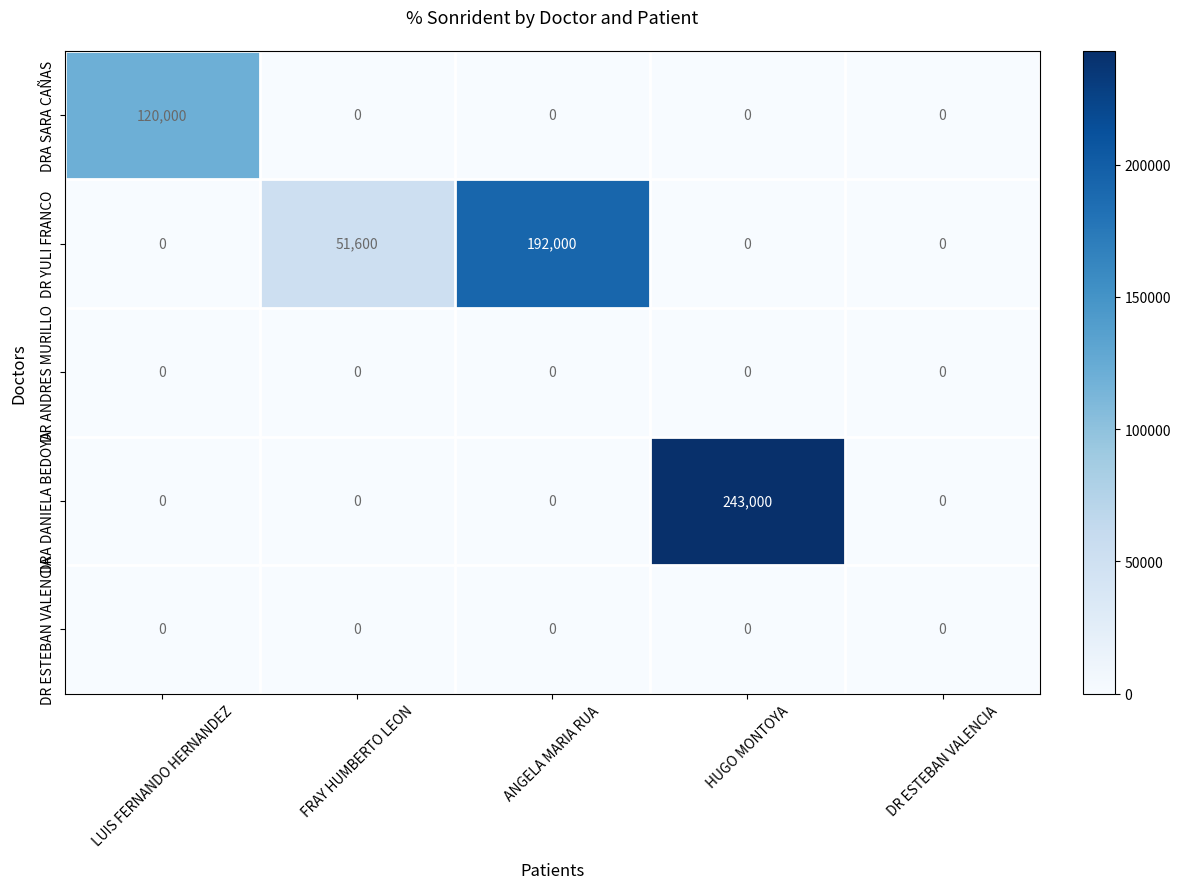

How many data points does each series have?

5